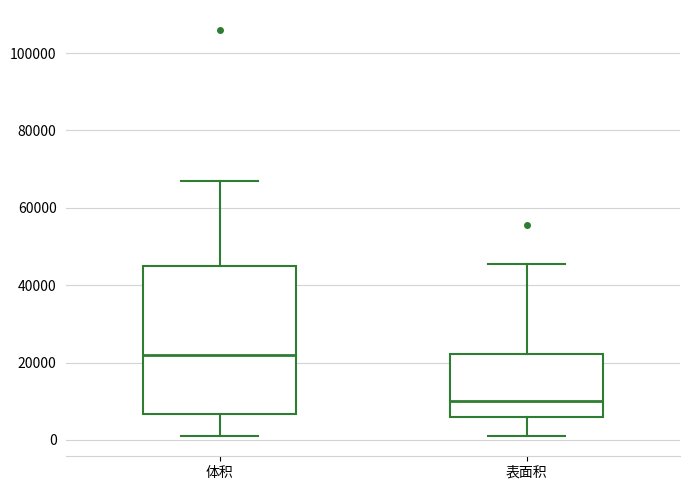

Reading left to right, read every box against the y-axis: the position of its median line, the range the box covers, and the ends of its whiskers. The values are not printed on the chart, so give them approximately, as read against the axis.

体积: median 22000, box 6000 to 46000, whiskers 2000 to 66000
表面积: median 10000, box 6000 to 22000, whiskers 2000 to 46000